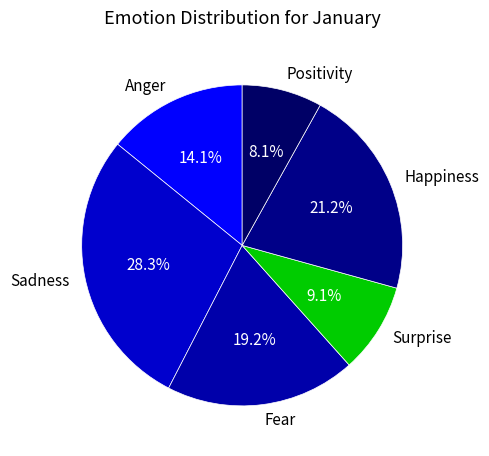

What percentage is the Surprise slice, to the nearest percent?

9%